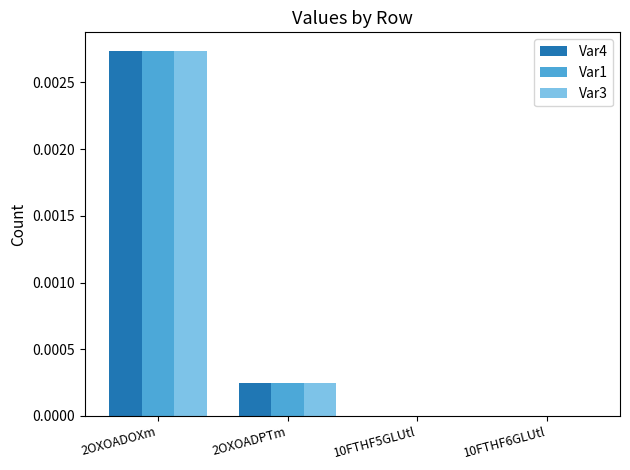

How many data points does each series have?

4